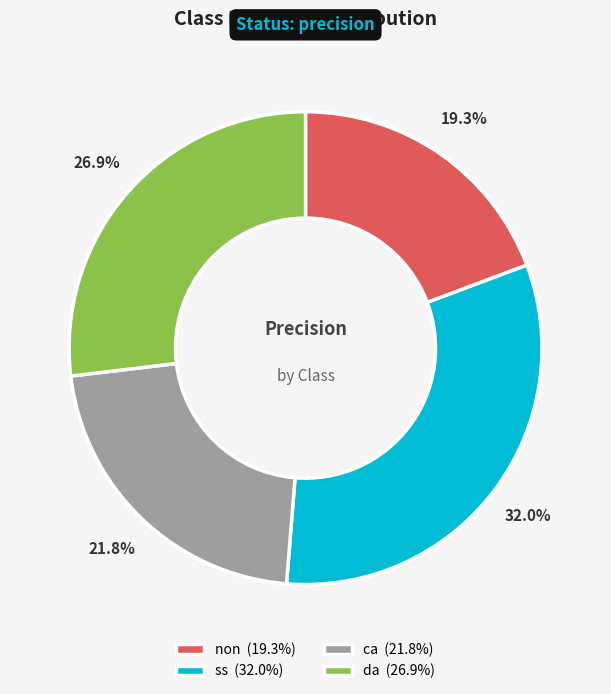

How many slices are in this pie chart?

4